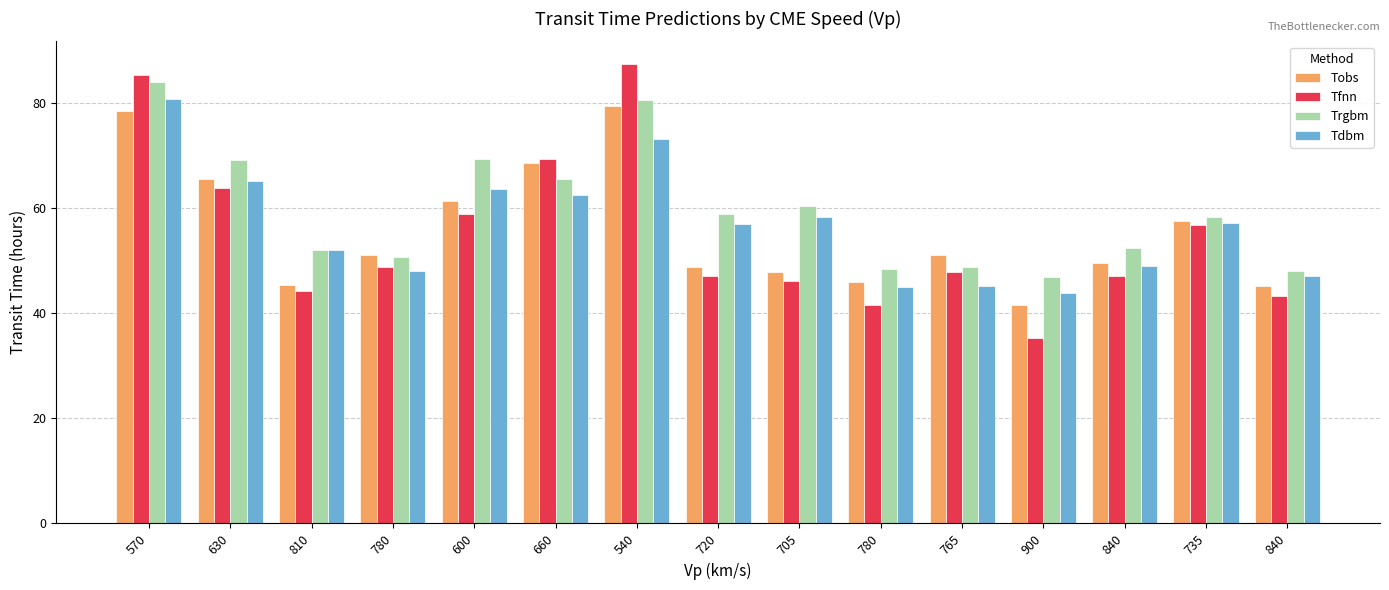

Reading right to left, transcribe all the data shown in this chart.

Tobs: 45.1	57.5	49.5	41.6	51.0	45.9	47.7	48.7	79.4	68.5	61.3	51.0	45.4	65.5	78.5
Tfnn: 43.2	56.8	47.1	35.3	47.7	41.5	46.0	47.0	87.3	69.3	58.8	48.8	44.1	63.7	85.2
Trgbm: 47.9	58.3	52.3	46.8	48.7	48.4	60.3	58.8	80.5	65.5	69.3	50.6	51.9	69.1	84.0
Tdbm: 47.0	57.2	49.0	43.9	45.0	45.0	58.2	57.0	73.1	62.5	63.5	48.1	52.1	65.0	80.6